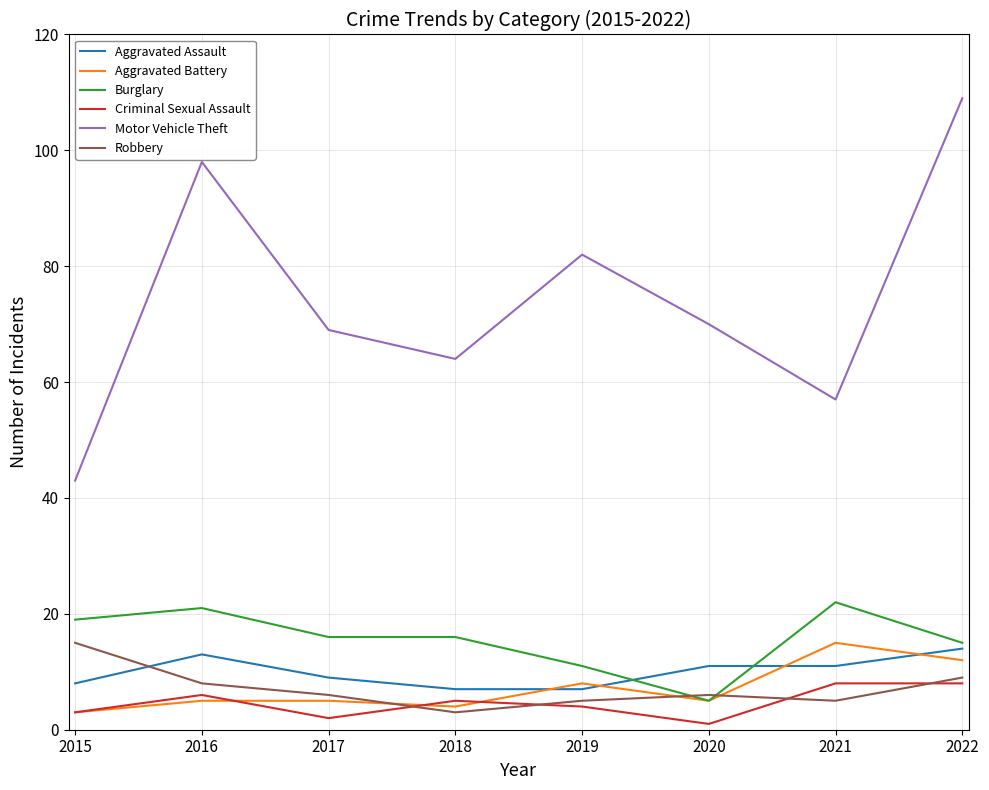

Which series has the widest spread of values?

Motor Vehicle Theft